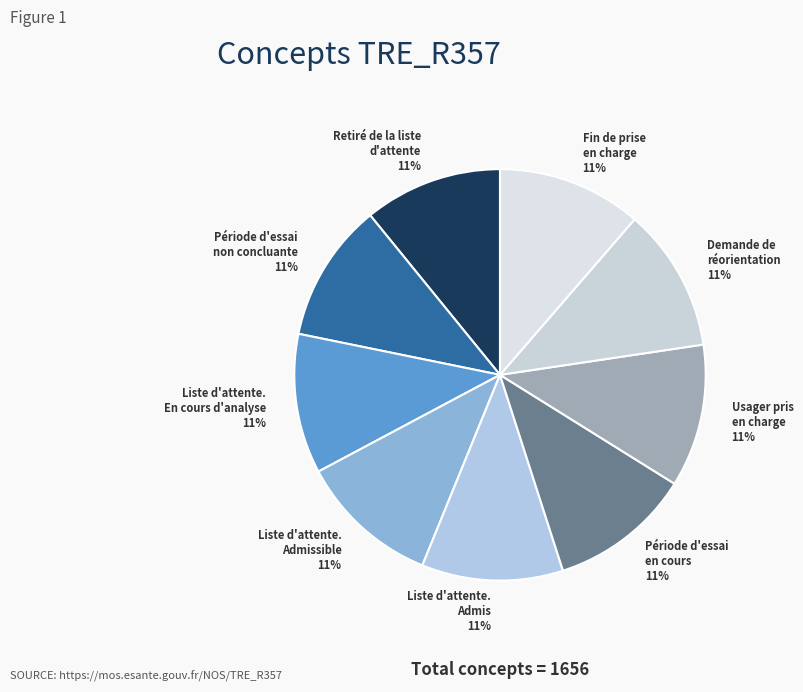

To the nearest percent, what is the average slice percentage?

11%